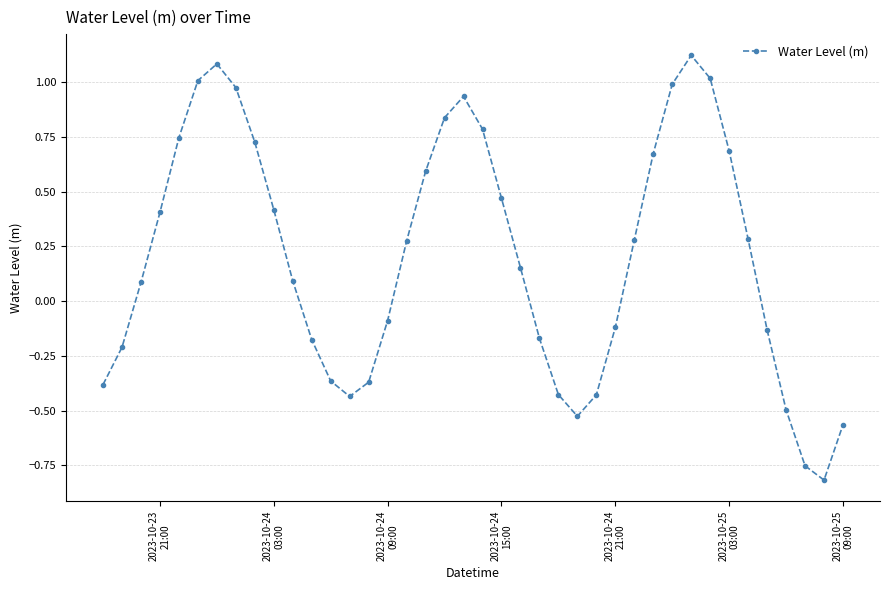

What is the difference between the maximum and minimum values?

1.9